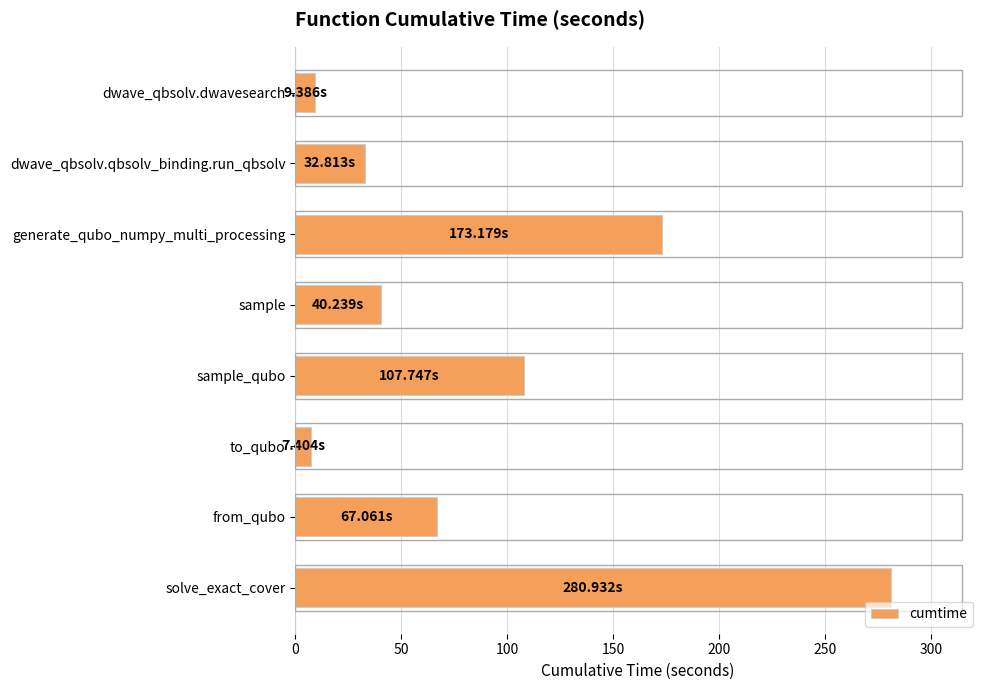

At which label is the value closest to 144?

generate_qubo_numpy_multi_processing